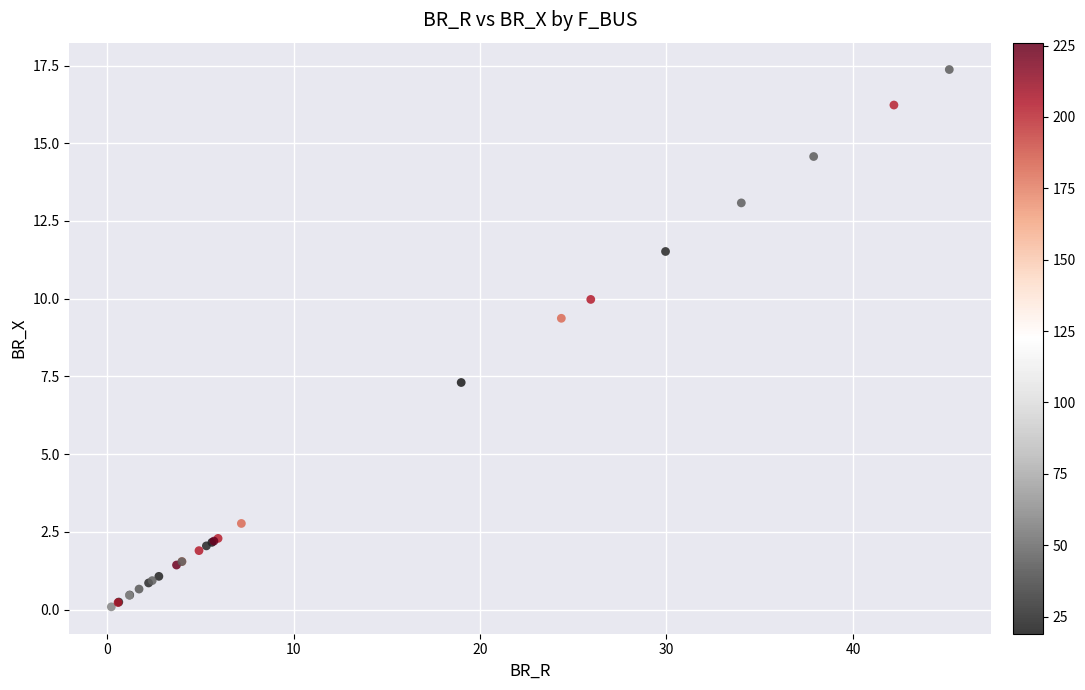

What Y value in the scatter plot is closest to 8?

7.3